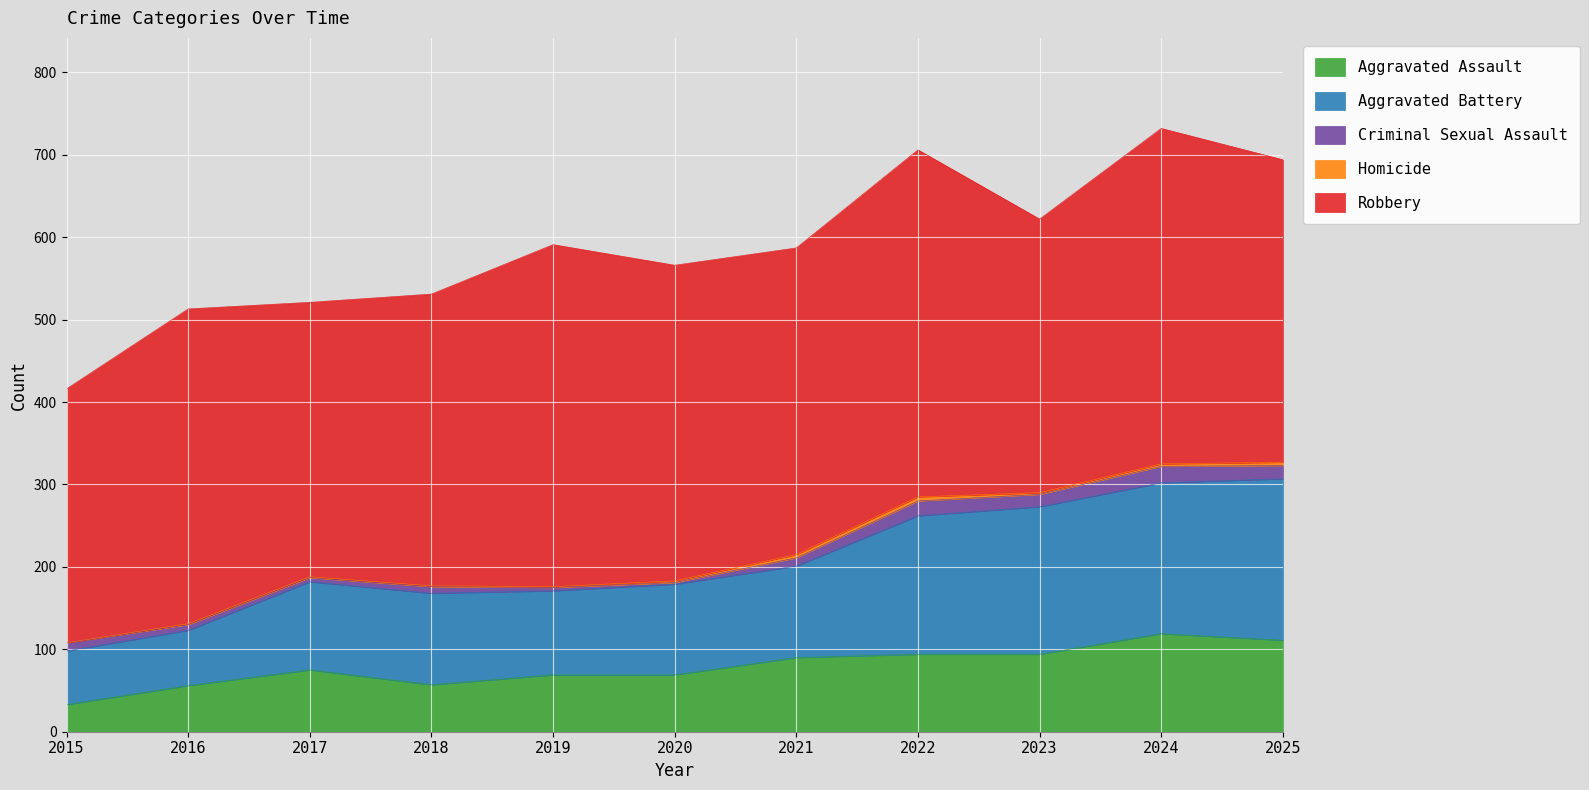

Which series changed the most between 2015 and 2016?

Robbery